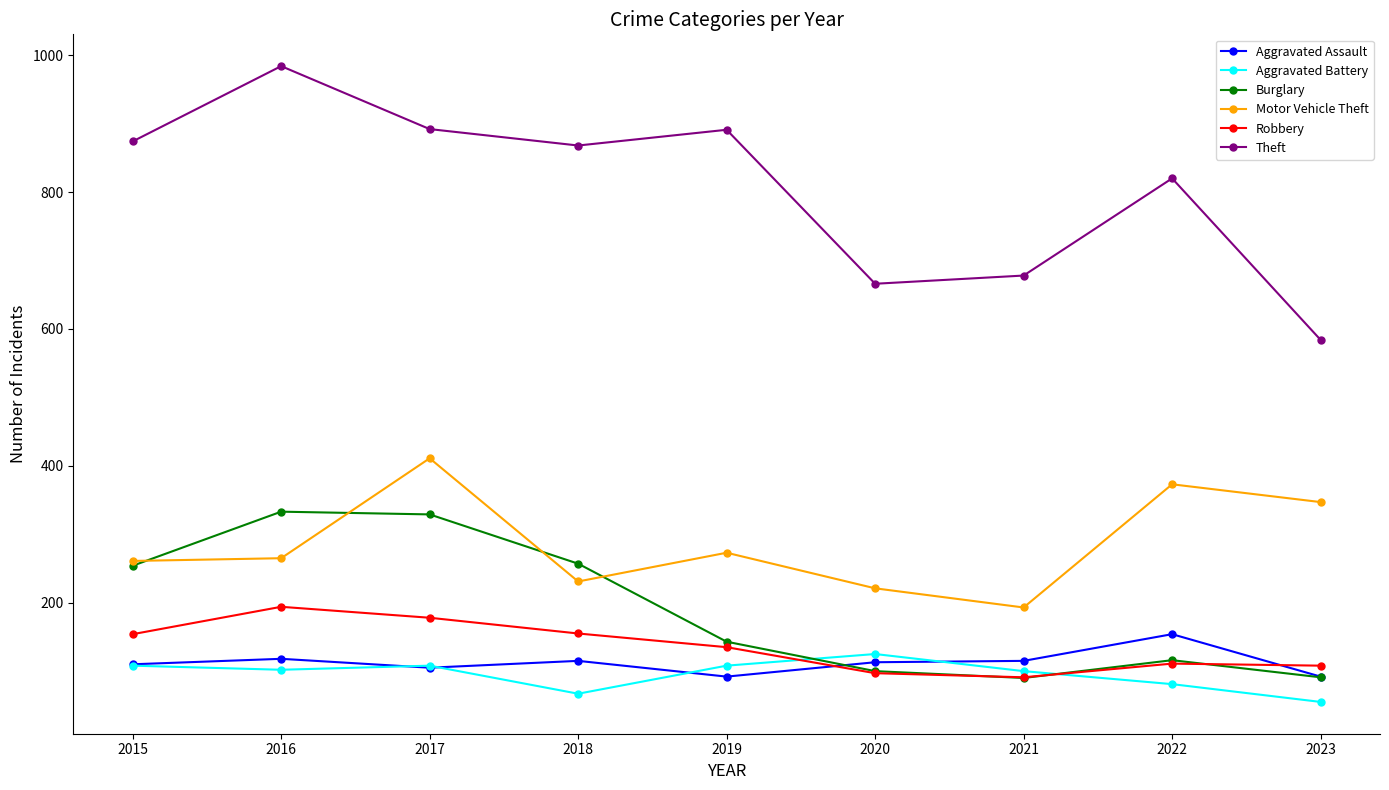

Where is Theft nearest to the value 784?

2022